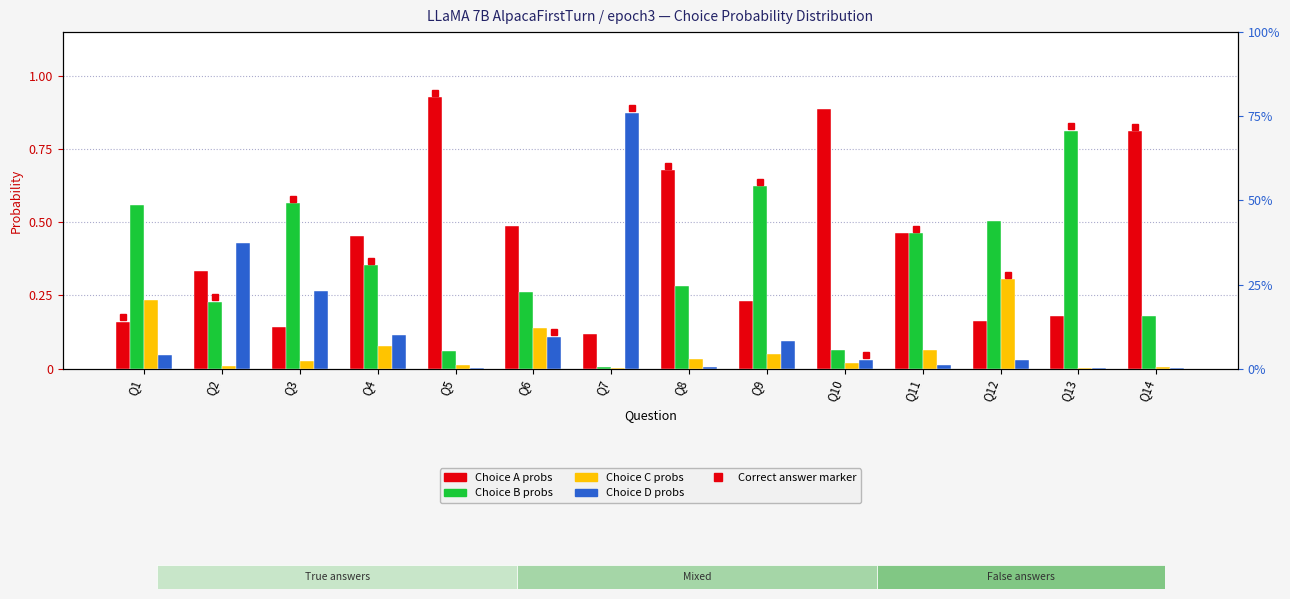

List the series in order of their peak value, lowest first.

Choice C probs, Choice B probs, Choice D probs, Choice A probs